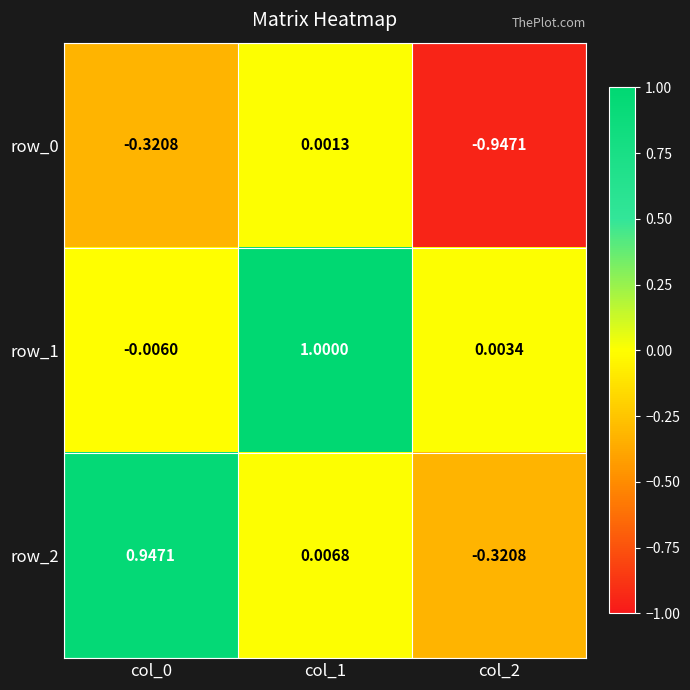

Read the row_0 value at col_2.

-0.9